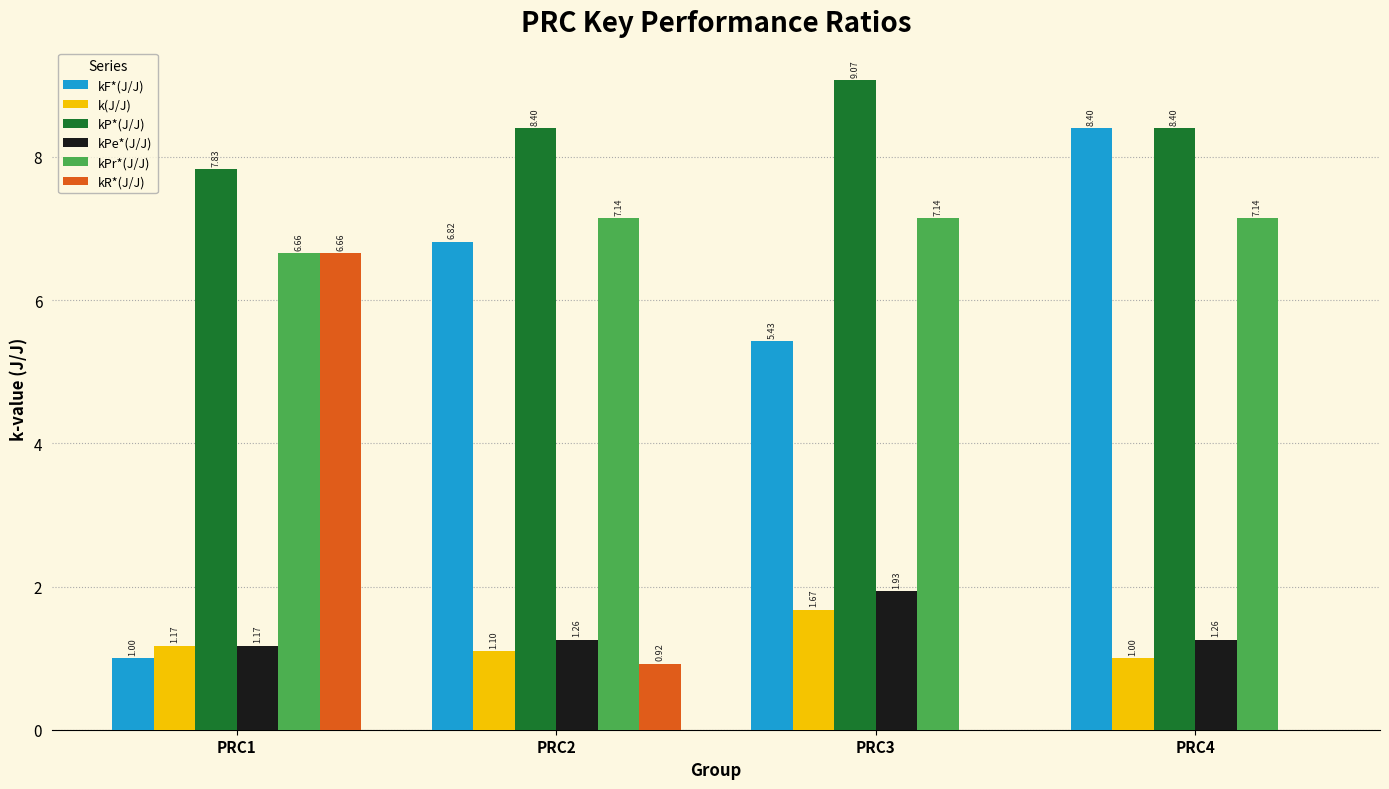

What is the spread (max minus min) of values at PRC4?

8.4